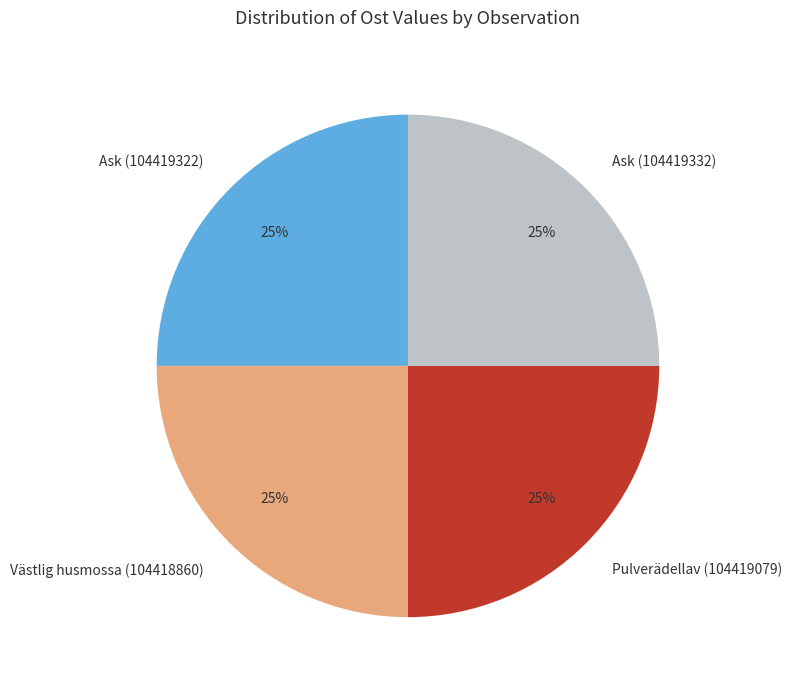

To the nearest percent, what portion does Ask (104419332) represent?

25%